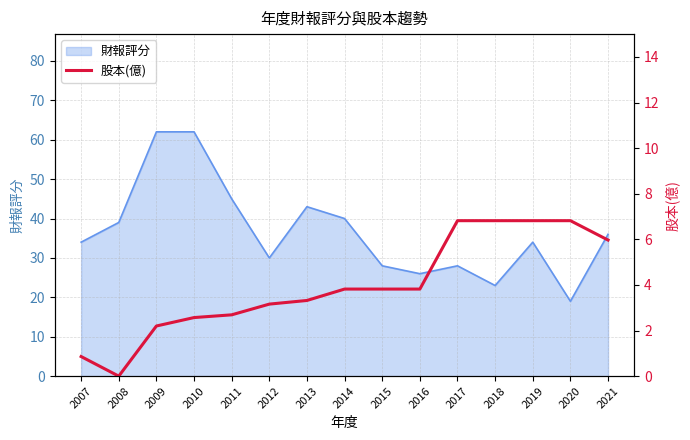

Is it true that 財報評分 equals 23 at 2010?

False